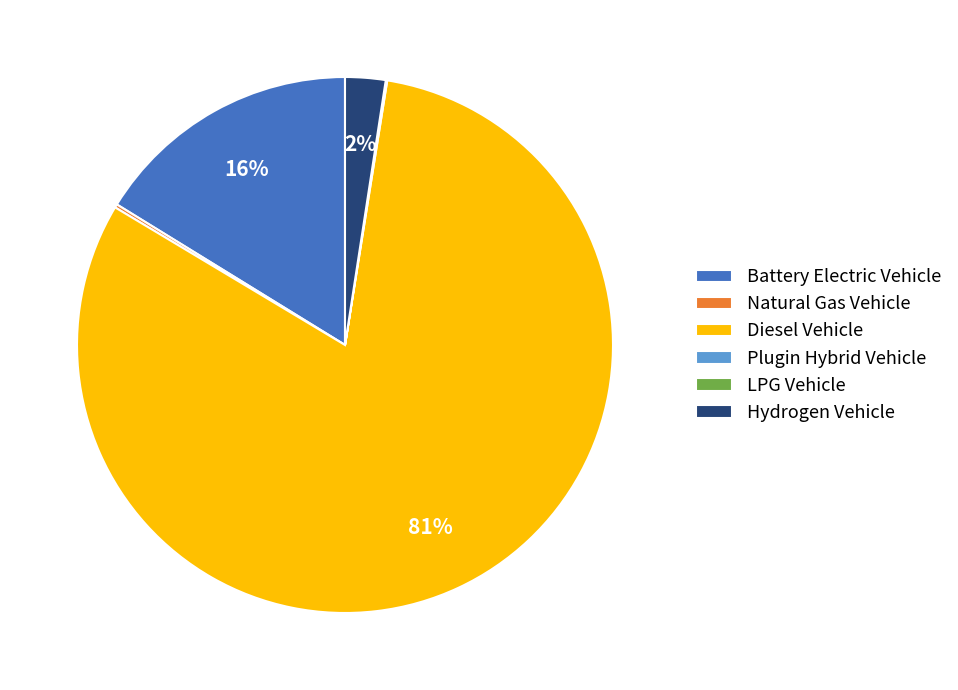

Is it true that Diesel Vehicle is 81% of the pie?

True